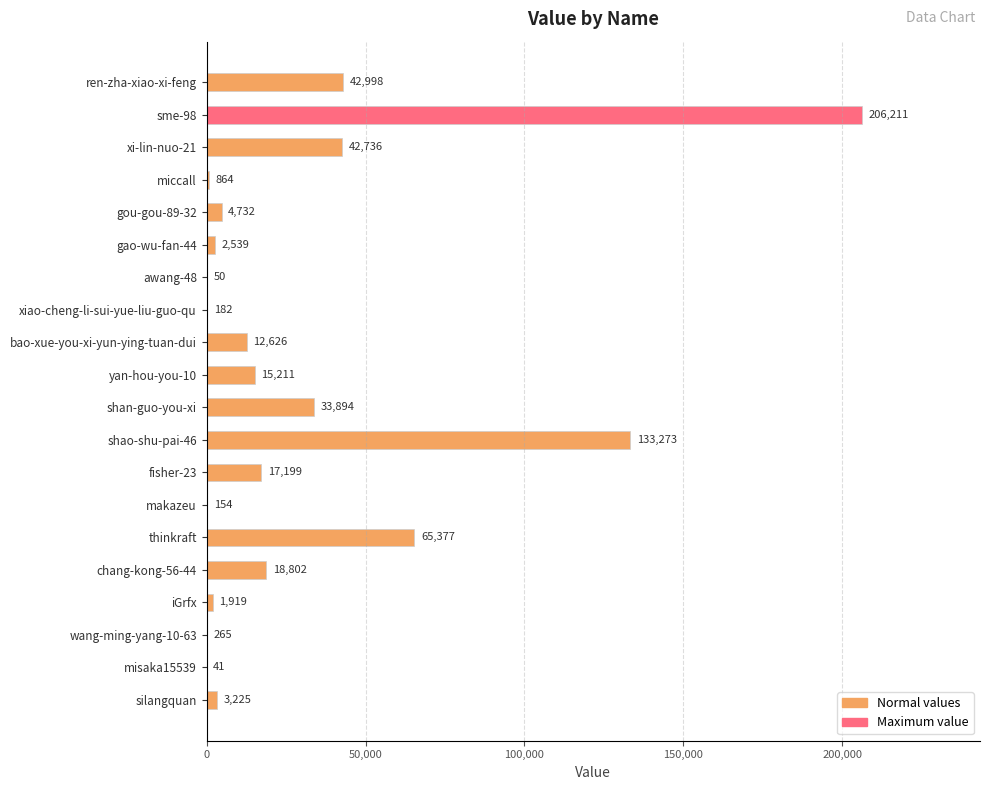

What is the sum of the values at xiao-cheng-li-sui-yue-liu-guo-qu and xi-lin-nuo-21?

42918